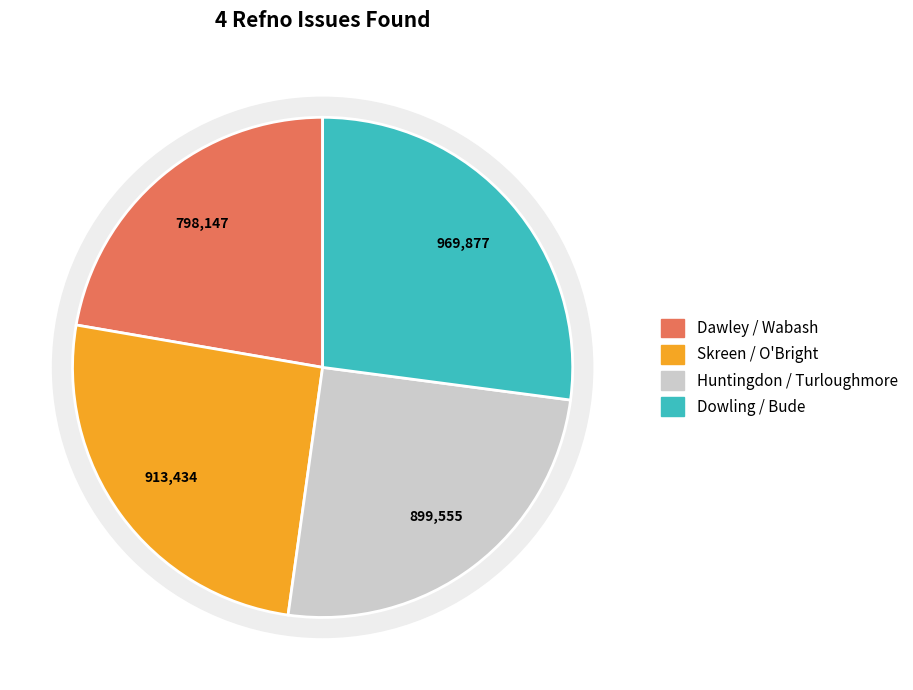

What percentage is NOT represented by Dowling / Bude?

72.9%